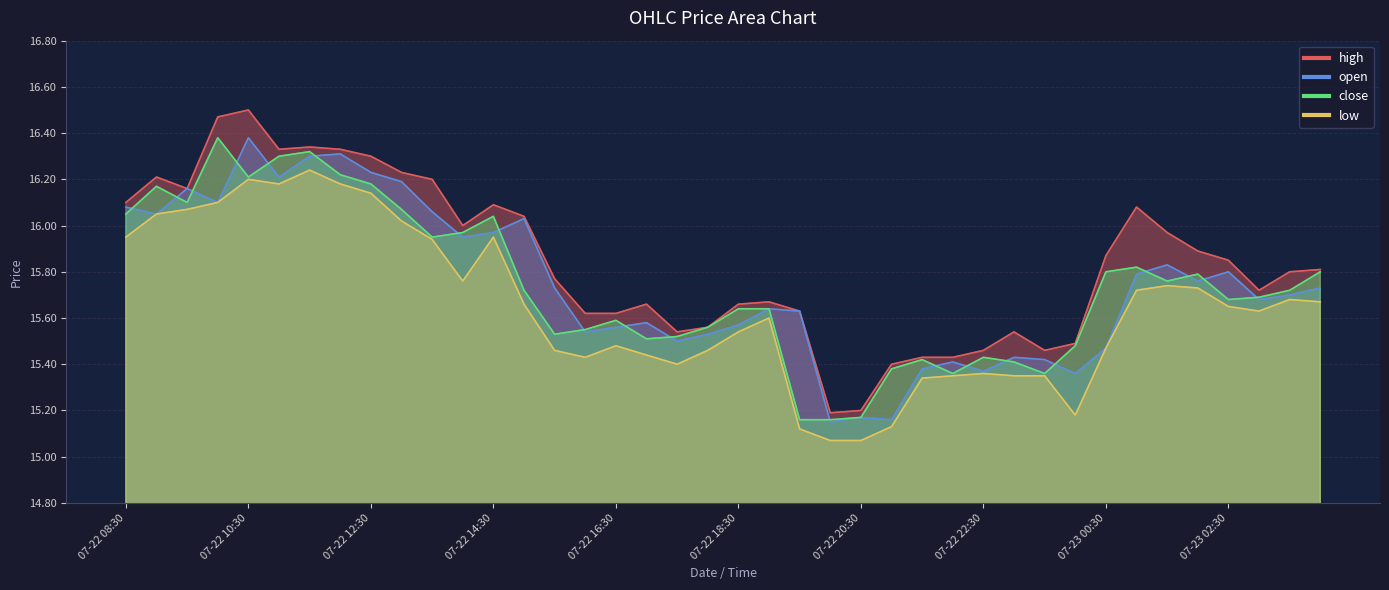

What is the maximum value for open?

16.4